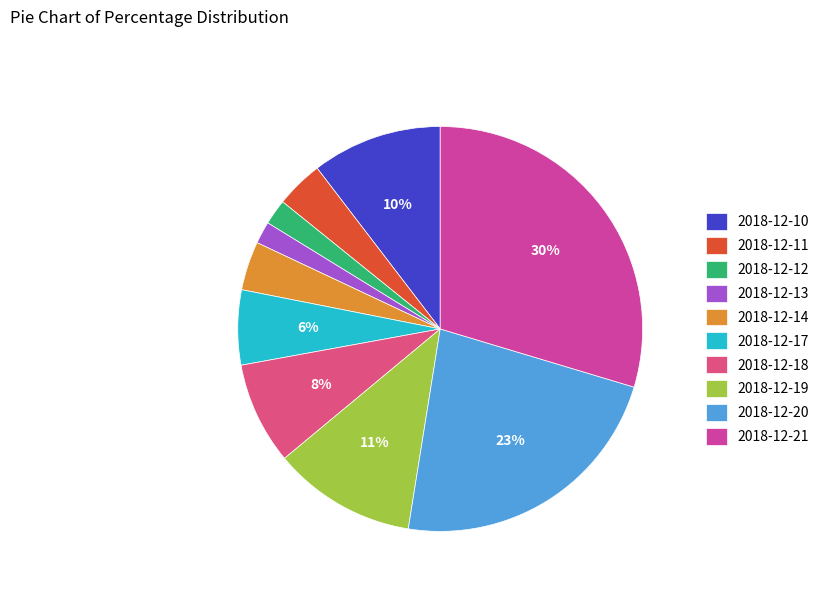

Rank the categories by value from highest to lowest.

2018-12-21, 2018-12-20, 2018-12-19, 2018-12-10, 2018-12-18, 2018-12-17, 2018-12-14, 2018-12-11, 2018-12-12, 2018-12-13